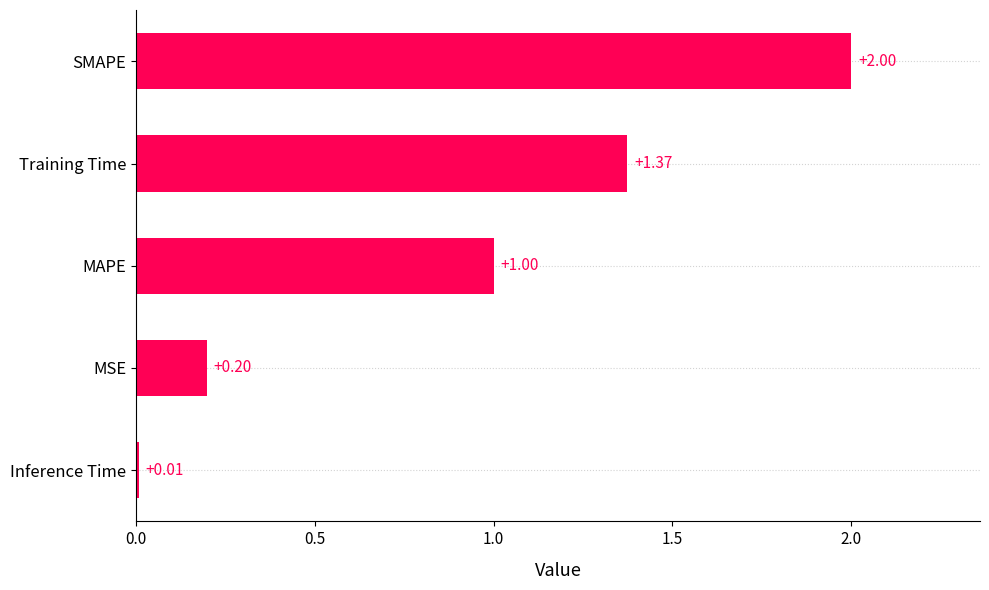

How many categories are shown in the chart?

5